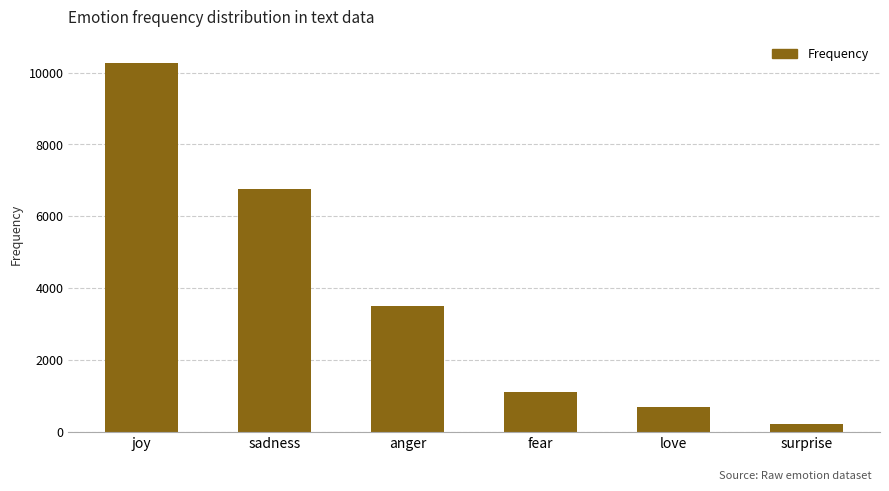

Which has a higher value, fear or sadness?

sadness